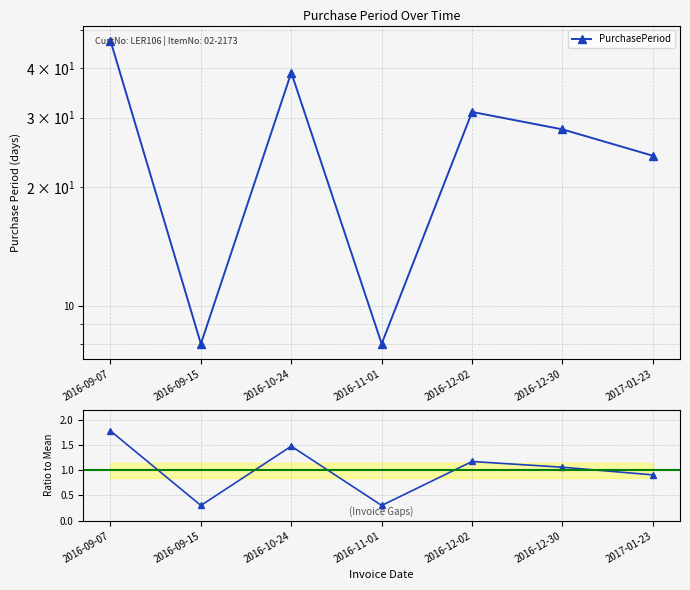

In PurchasePeriod, how many points are higher than both neighbors (excluding endpoints)?

2